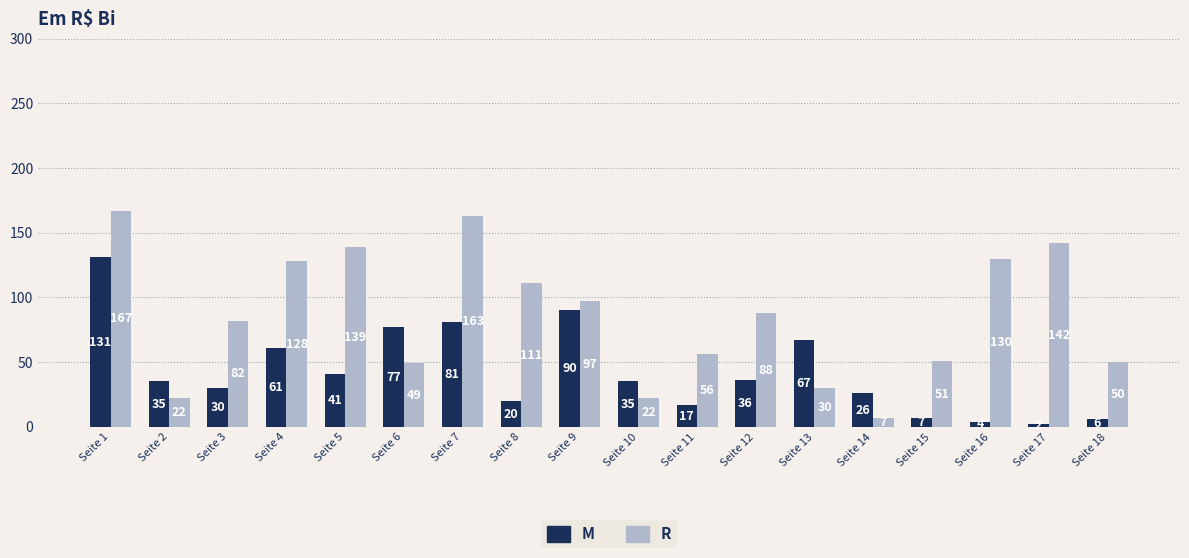

List the series in order of their peak value, highest first.

R, M